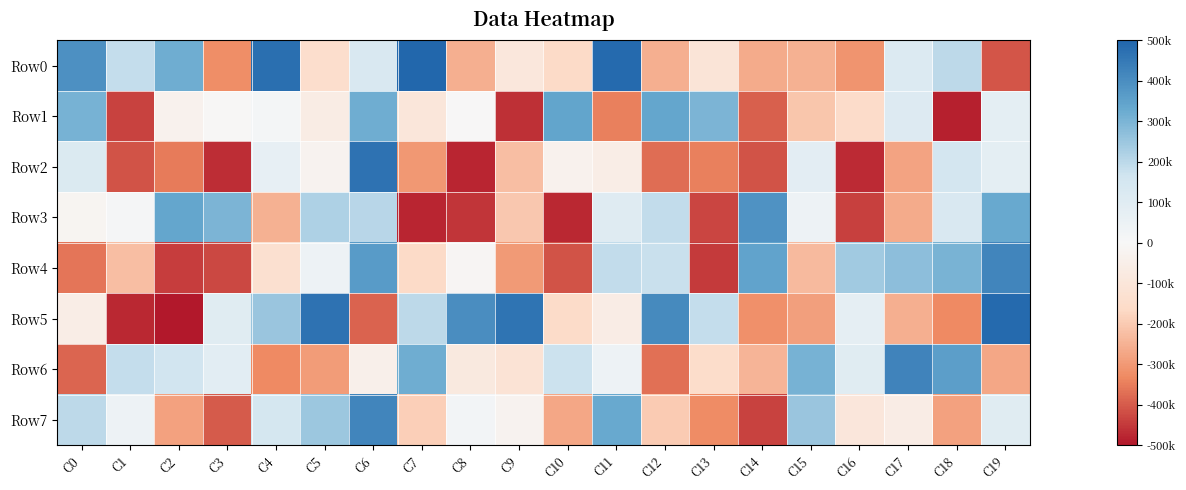

Between C2 and C11, which series saw the biggest shift?

Row4